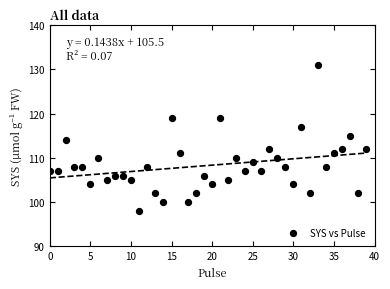

What is the range of Y values (max minus min)?

33